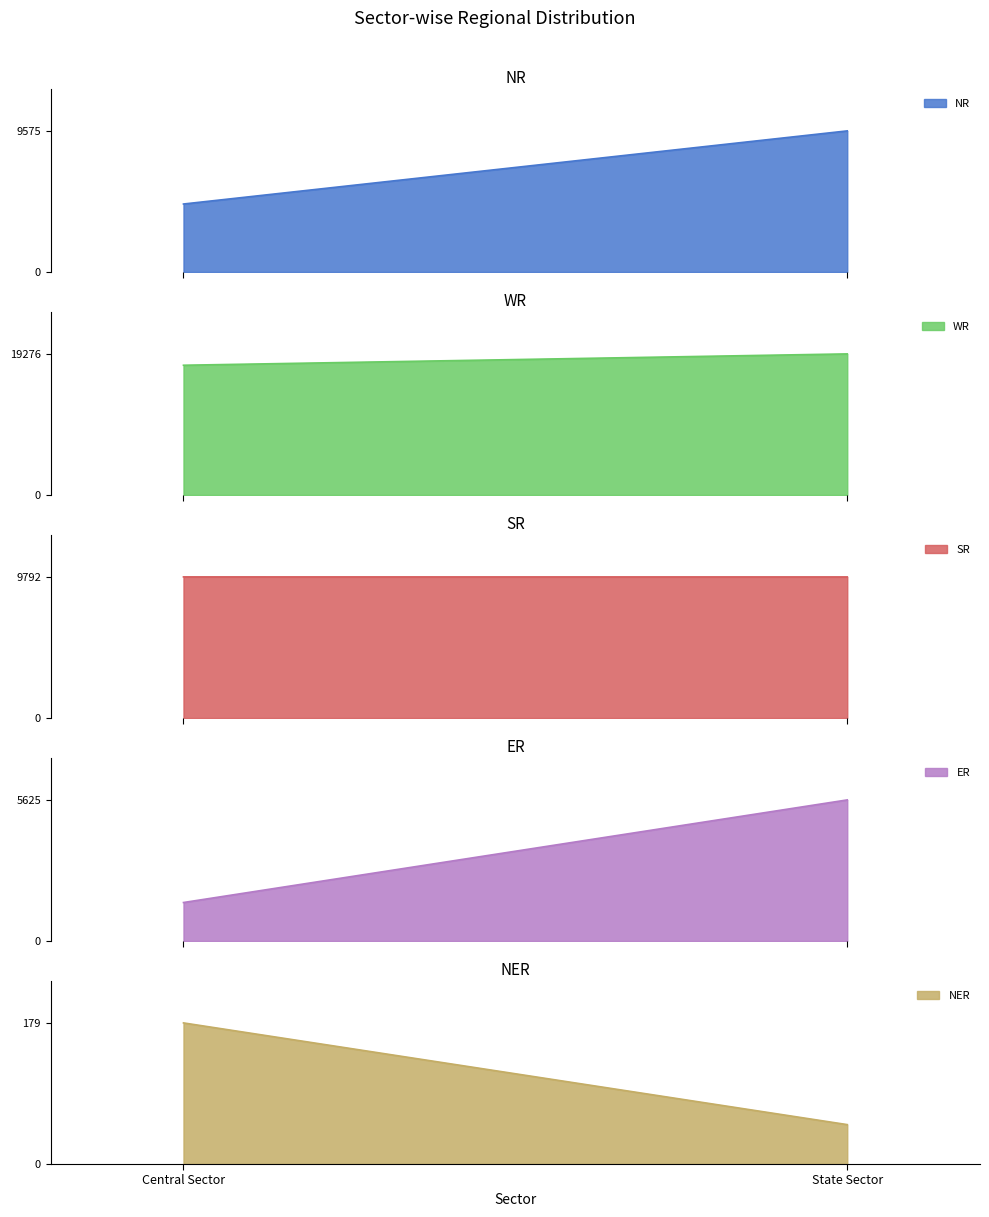

Reading left to right, list all the values displayed in this chart.

NR: Central Sector=4614	State Sector=9575
WR: Central Sector=17727	State Sector=19276
SR: Central Sector=9792	State Sector=9790
ER: Central Sector=1535	State Sector=5625
NER: Central Sector=179	State Sector=50